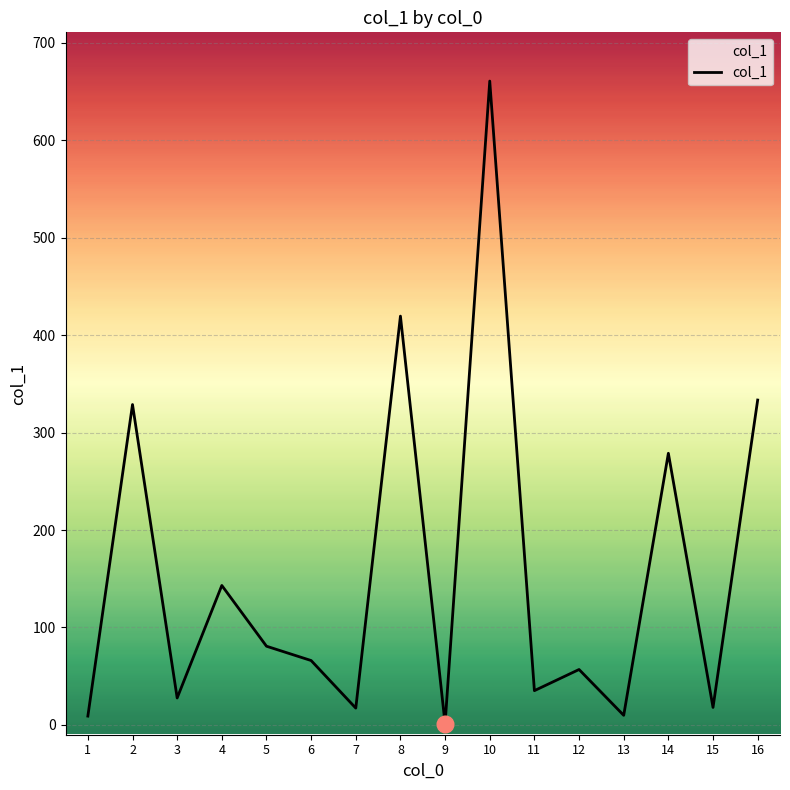

What is the maximum value shown in the chart?

660.5